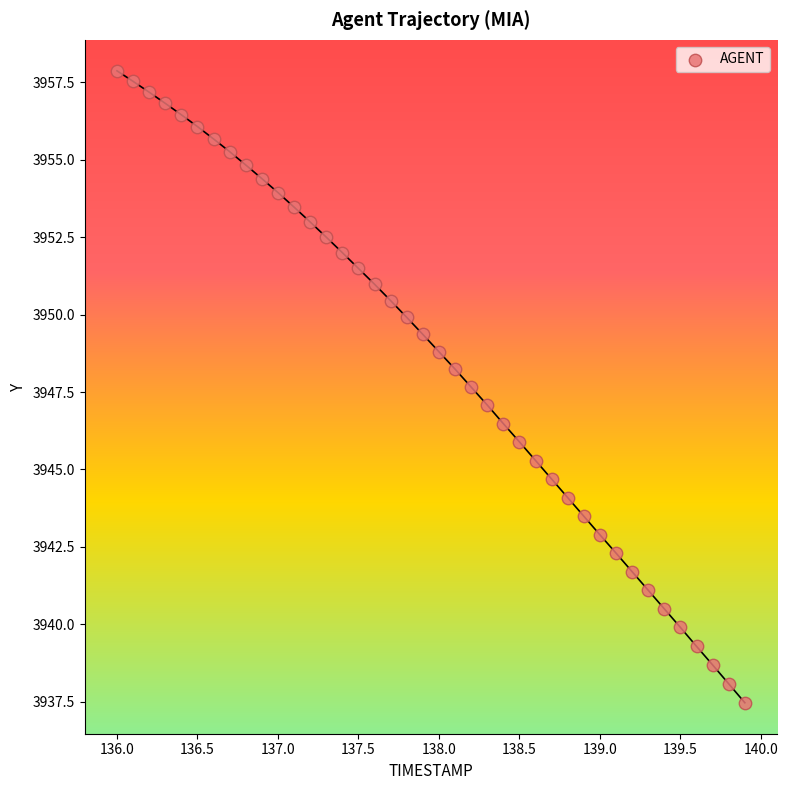

What is the range of X values (max minus min)?

3.9